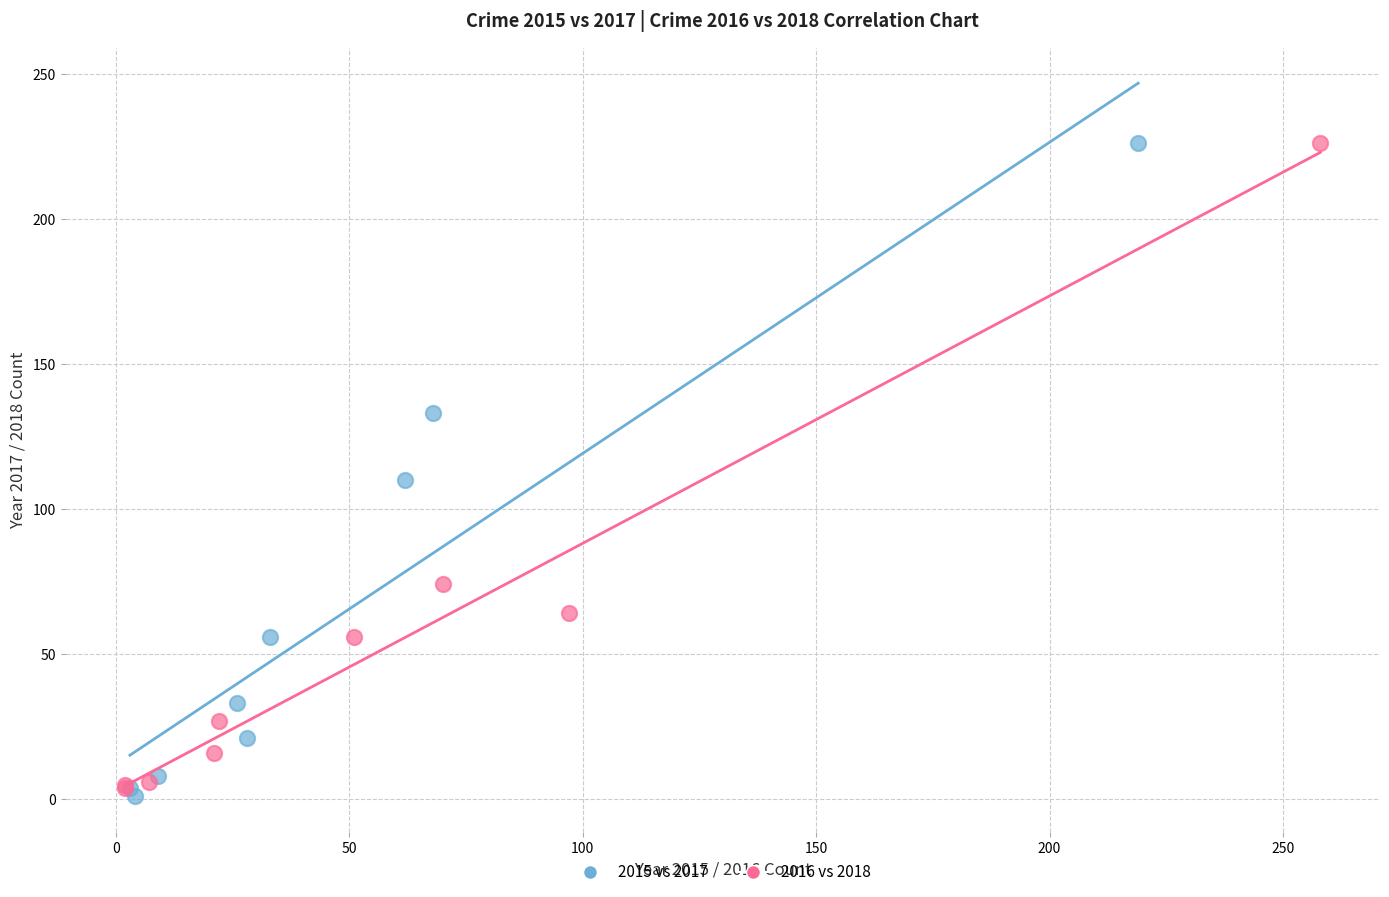

What are all the series names shown in the legend?

2015 vs 2017, 2016 vs 2018